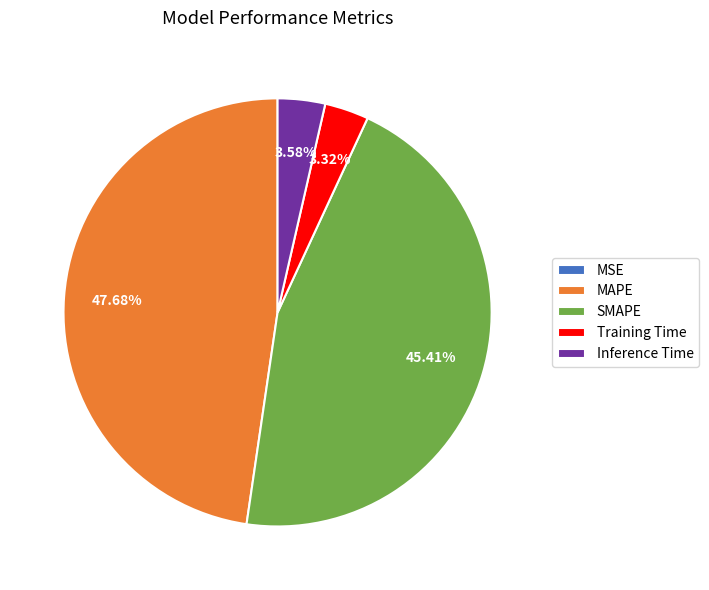

What percentage is the Inference Time slice, to the nearest percent?

4%